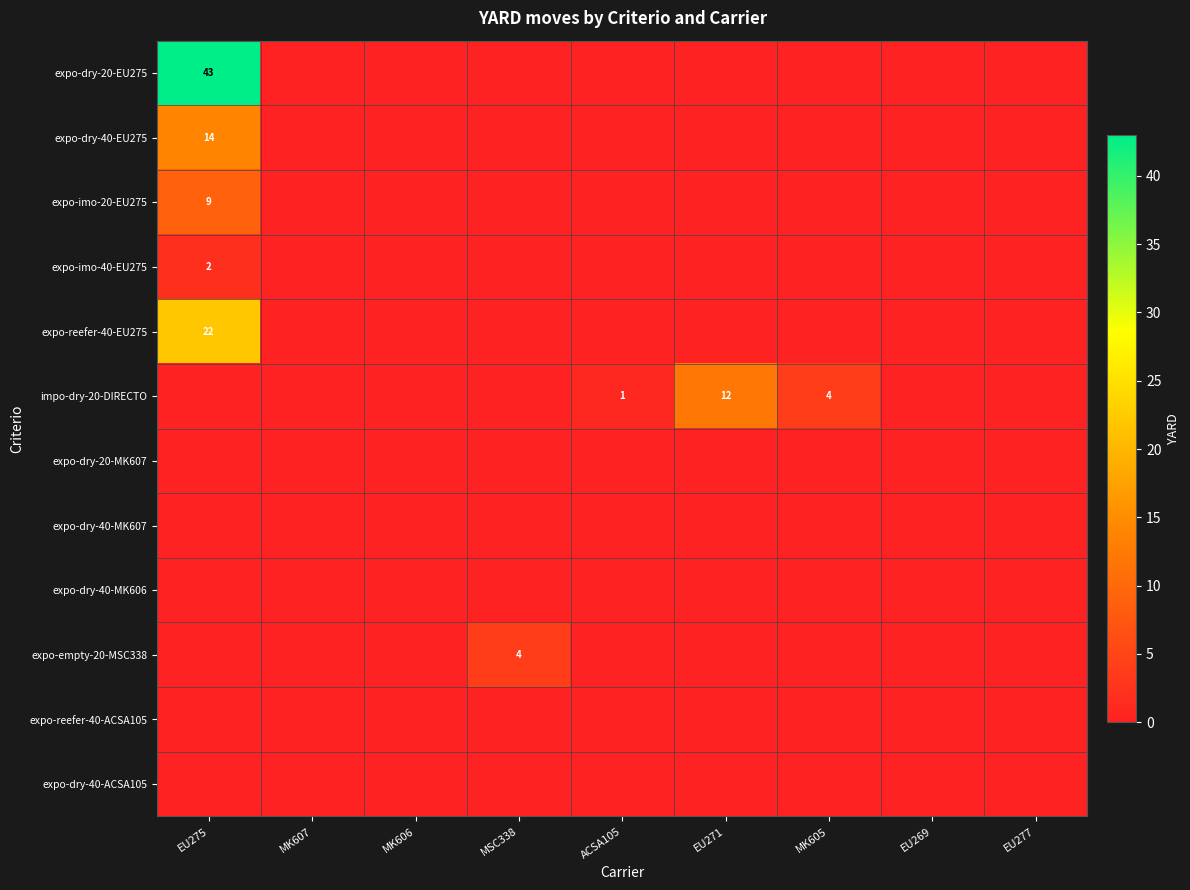

Which category has the highest value in the expo-reefer-40-ACSA105 series?

EU275